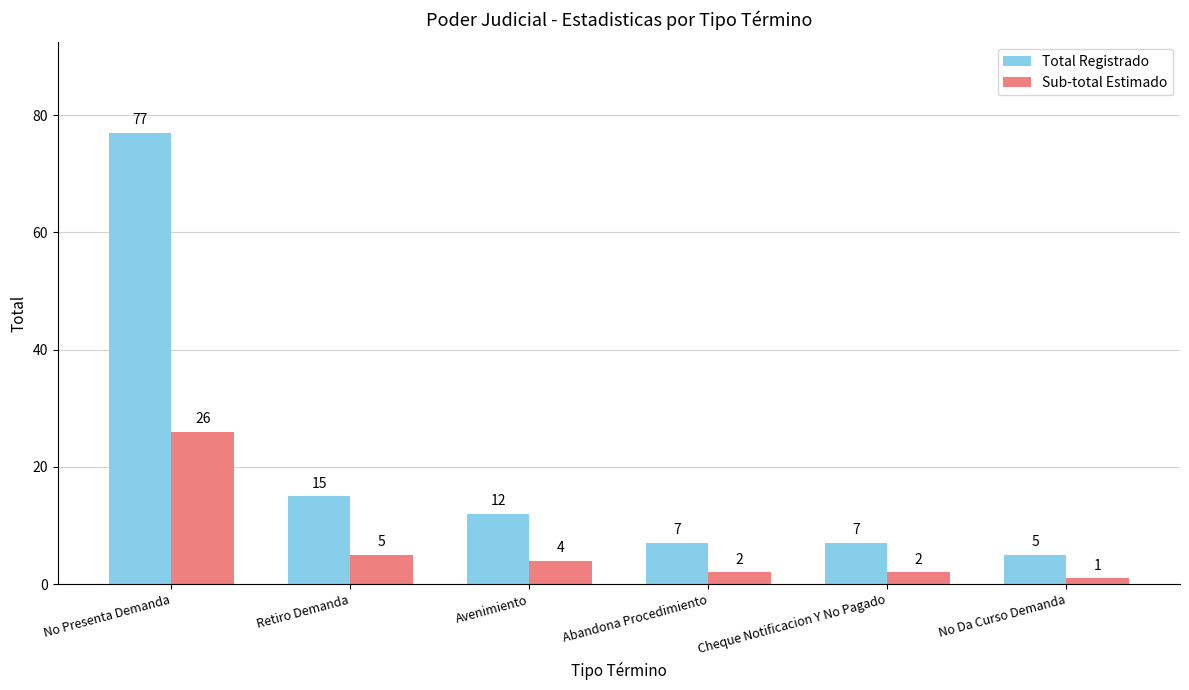

What is the label of the 4th bar from the left?

Abandona Procedimiento